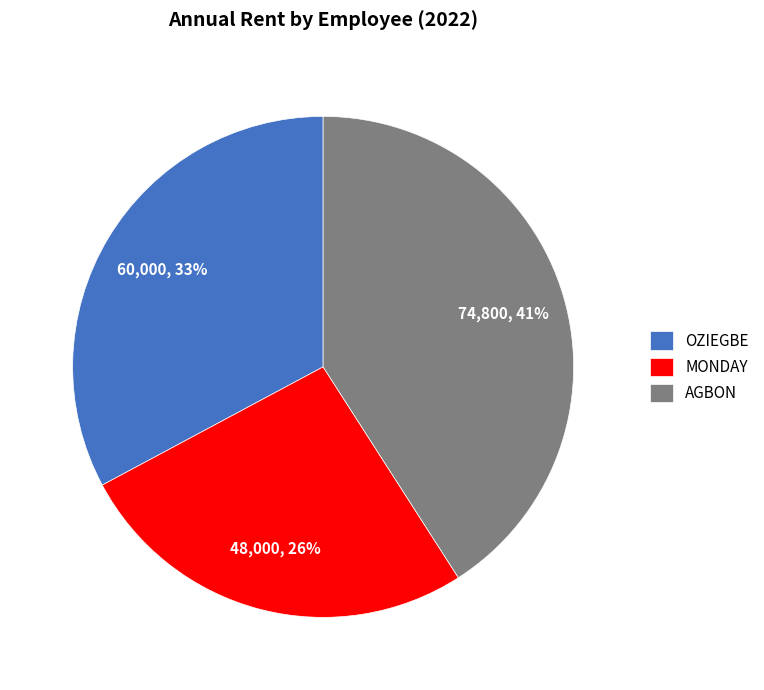

Which slice is the smallest?

MONDAY